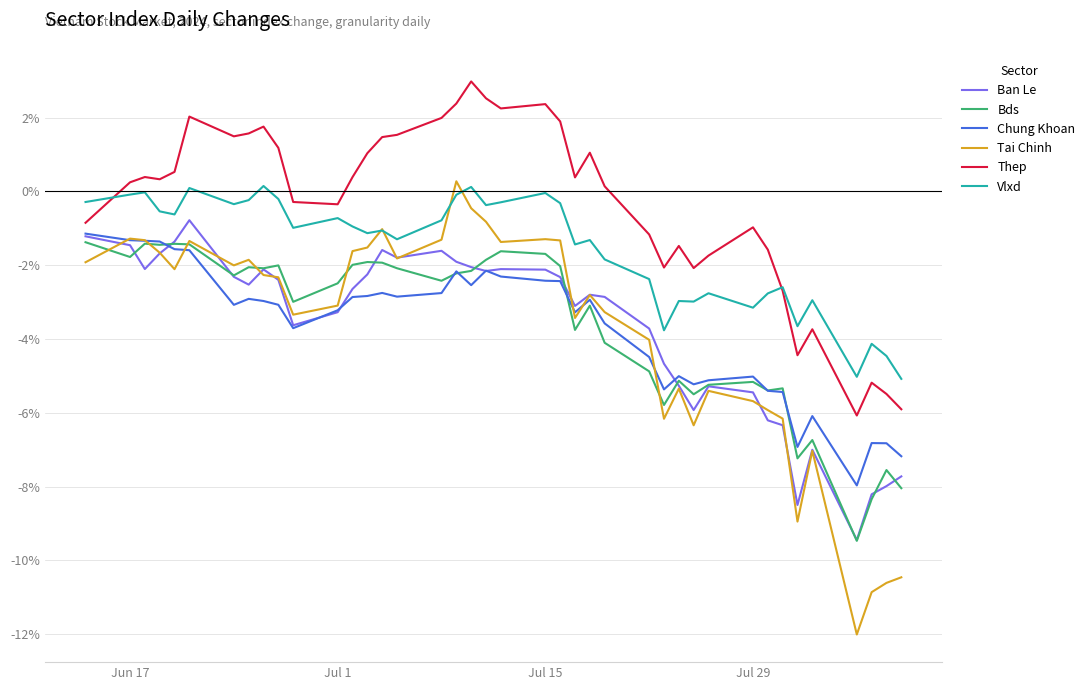

Does the chart display data point markers on the line(s)?

No